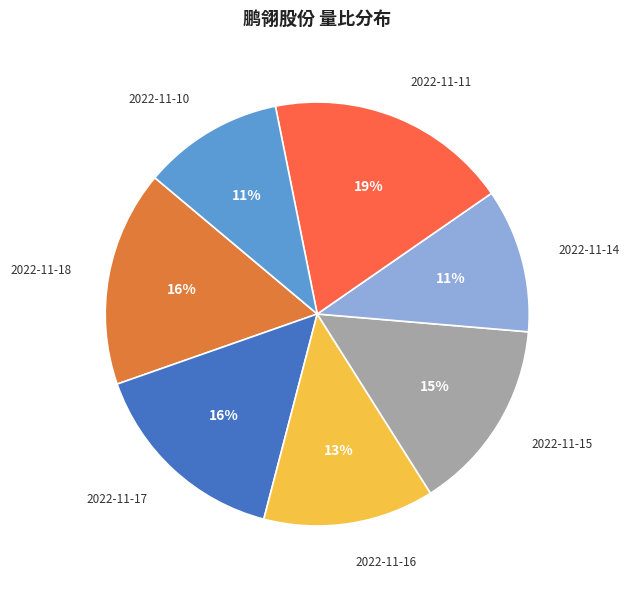

To the nearest percent, what is the difference between the largest and smallest slice percentages?

8%